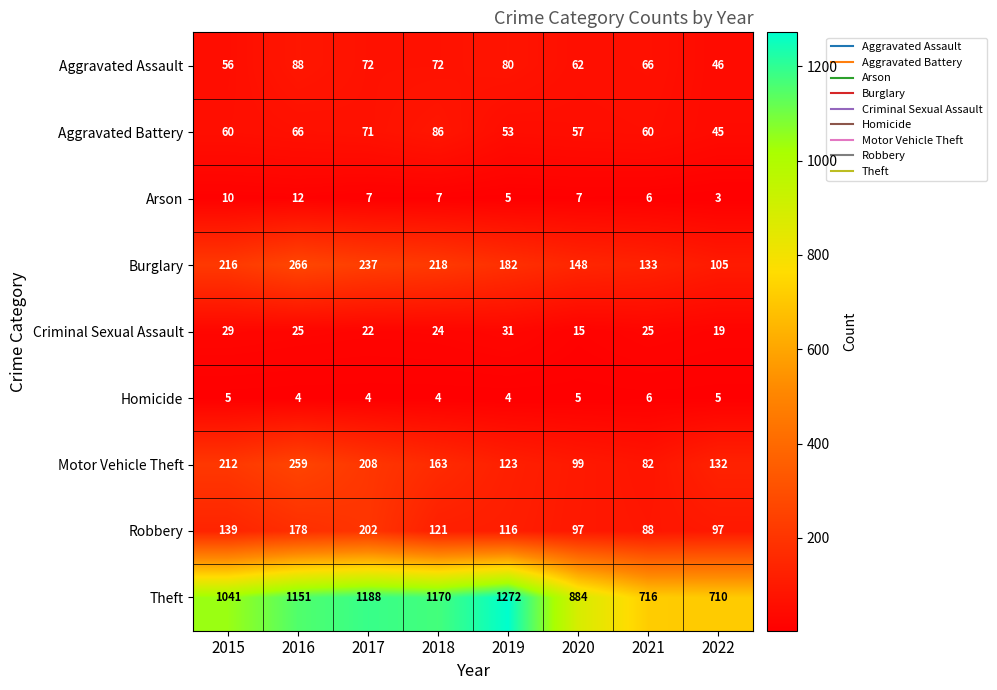

Which category has the lowest value across all series?

2022